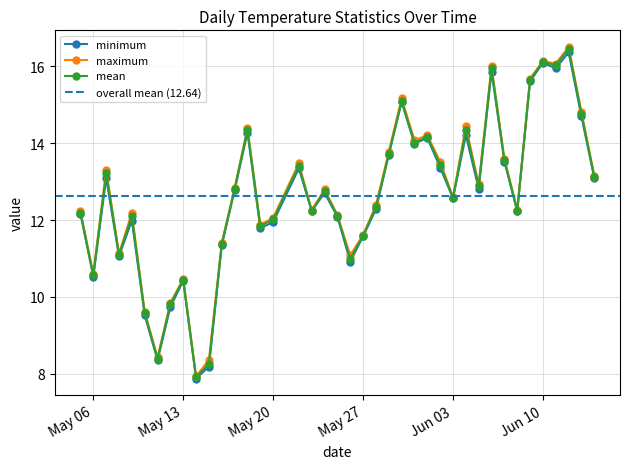

Is it true that mean equals 5.2 at 2025-05-05?

False